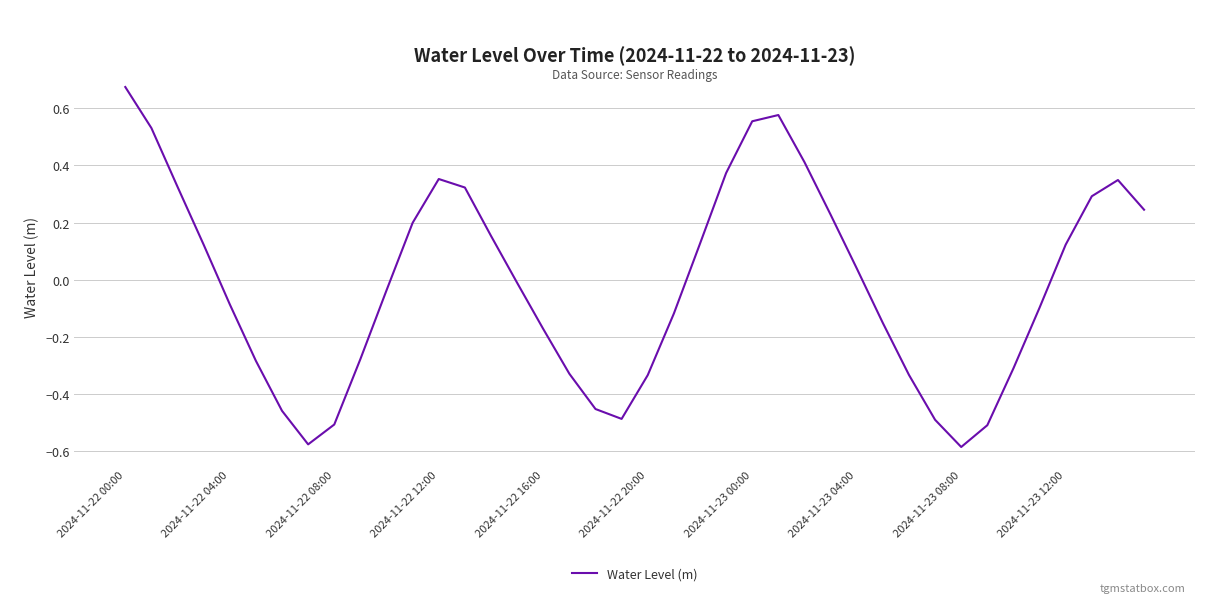

What is the difference between the maximum and minimum values?

1.3